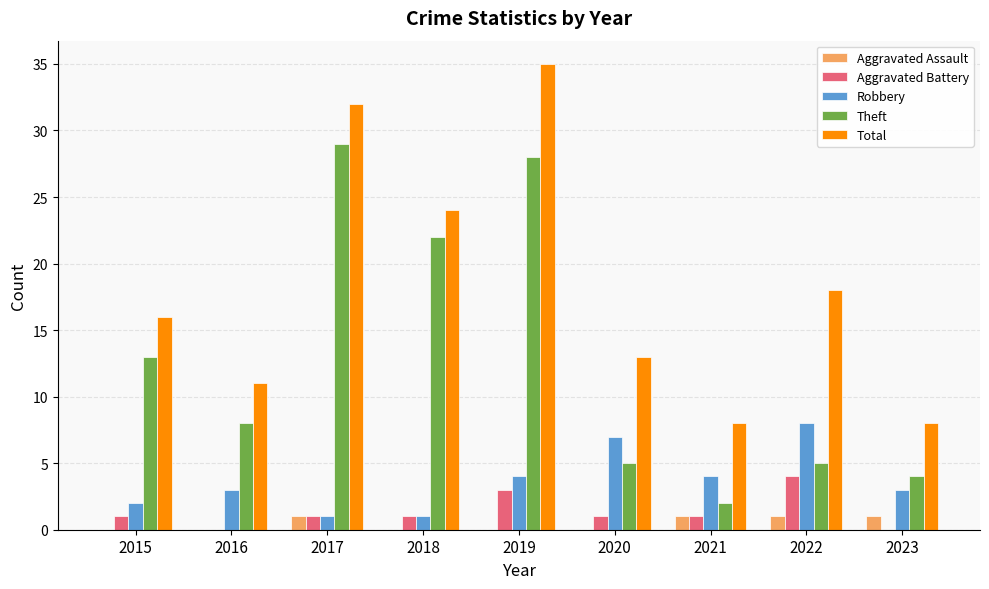

At which category is the sum across all series the highest?

2019